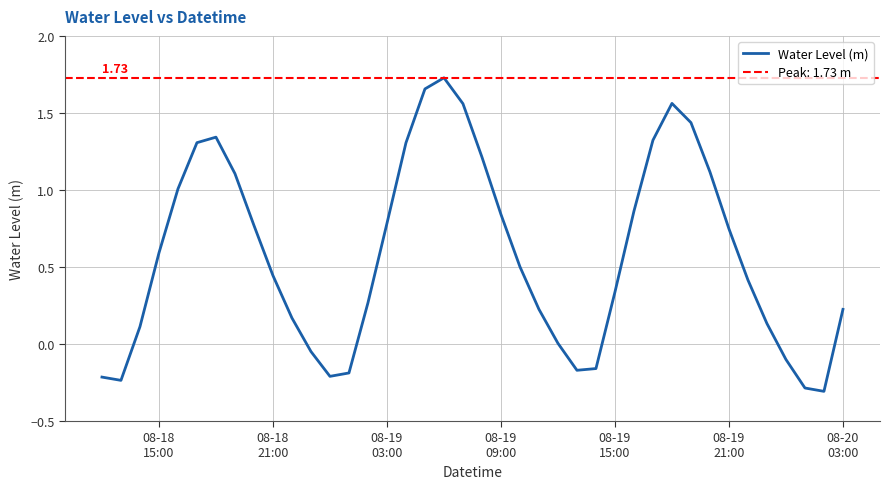

Reading right to left, list all the values displayed in this chart.

0.2	-0.3	-0.3	-0.1	0.1	0.4	0.7	1.1	1.4	1.6	1.3	0.9	0.3	-0.2	-0.2	0.0	0.2	0.5	0.8	1.2	1.6	1.7	1.7	1.3	0.8	0.3	-0.2	-0.2	-0.0	0.2	0.4	0.8	1.1	1.3	1.3	1.0	0.6	0.1	-0.2	-0.2